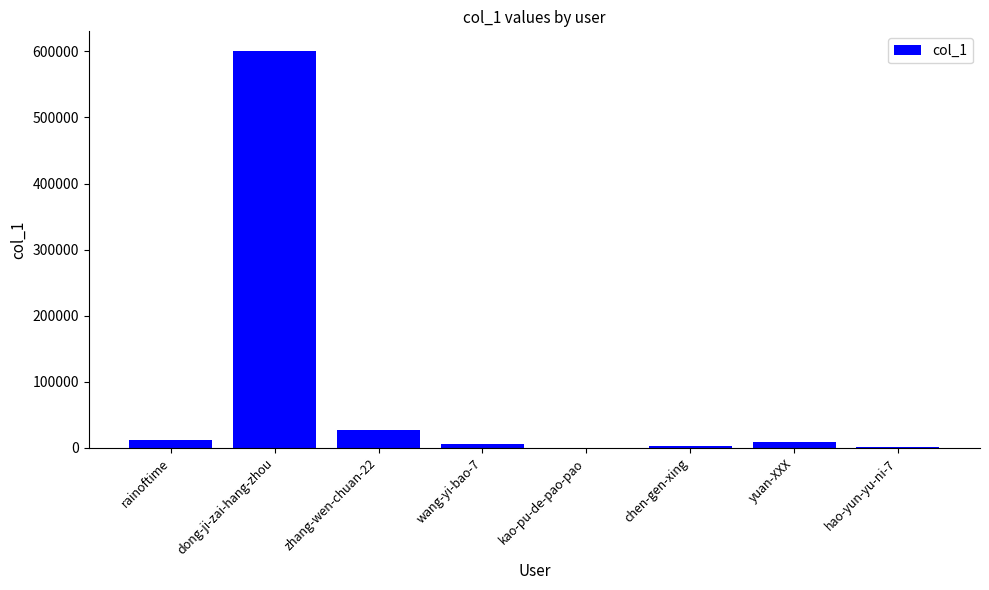

Where does the data first go above 8746?

rainoftime